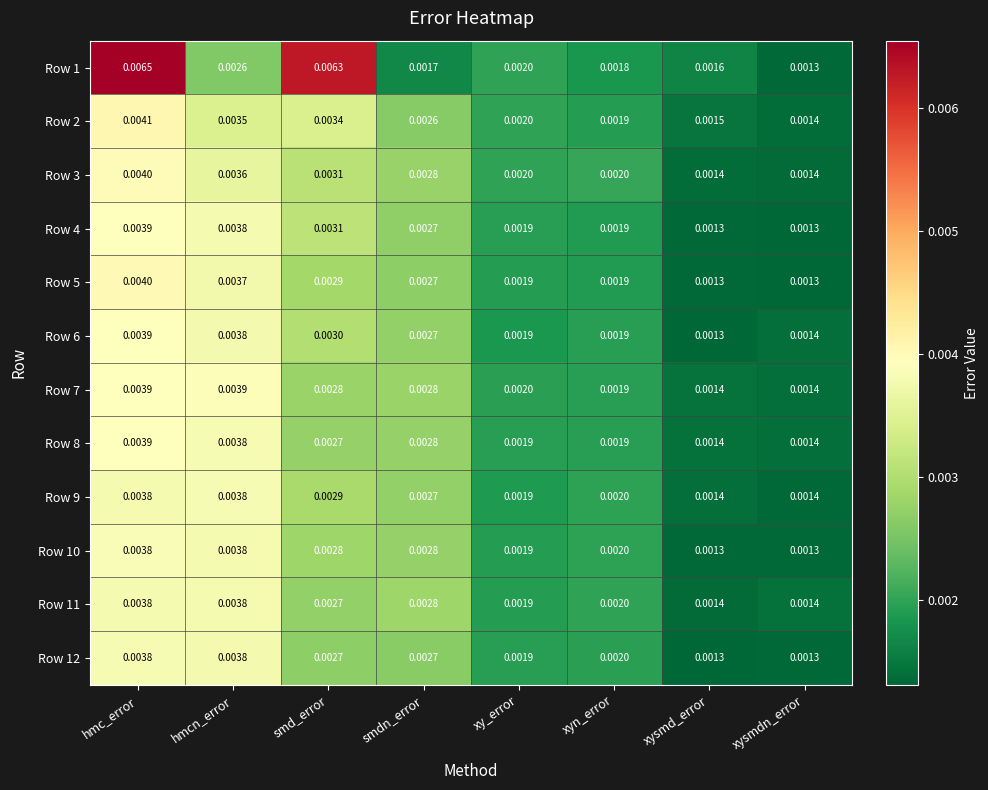

Where is Row 6 nearest to the value 0?

xysmd_error